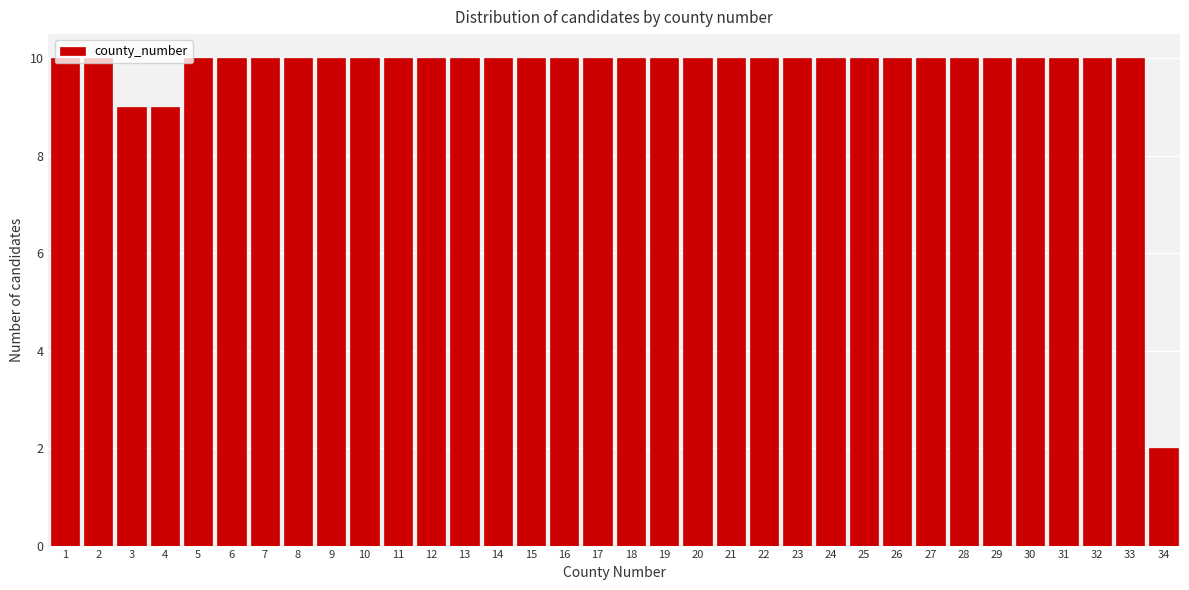

Approximately how many times larger is the value at 9 compared to 17?

1.0